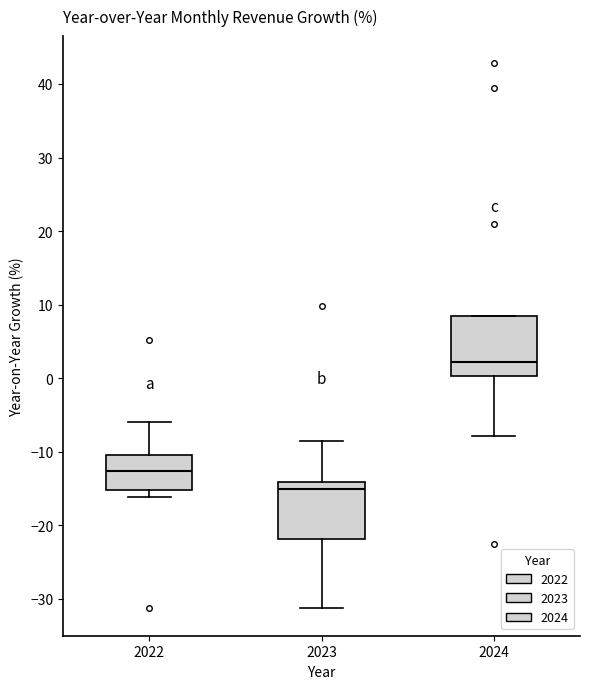

Reading left to right, transcribe this box plot: for each box, give where its median line is, the range the box spans, and where its two whiskers end, as read against the y-axis. The values are not printed on the chart, so give them approximately, as read against the axis.

2022: median -13, box -15 to -10, whiskers -16 to -6
2023: median -15, box -22 to -14, whiskers -31 to -9
2024: median 2, box 0 to 8, whiskers -8 to 8